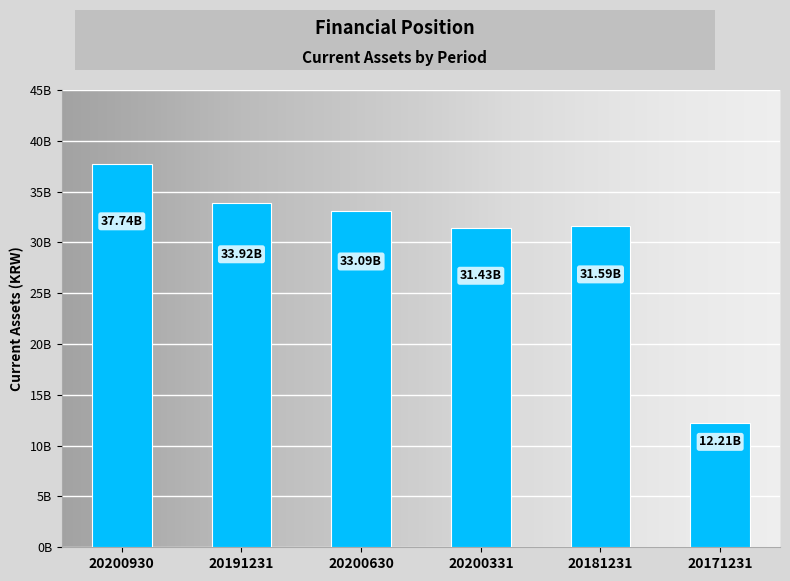

List the labels in order of value, largest first.

20200930, 20191231, 20200630, 20181231, 20200331, 20171231